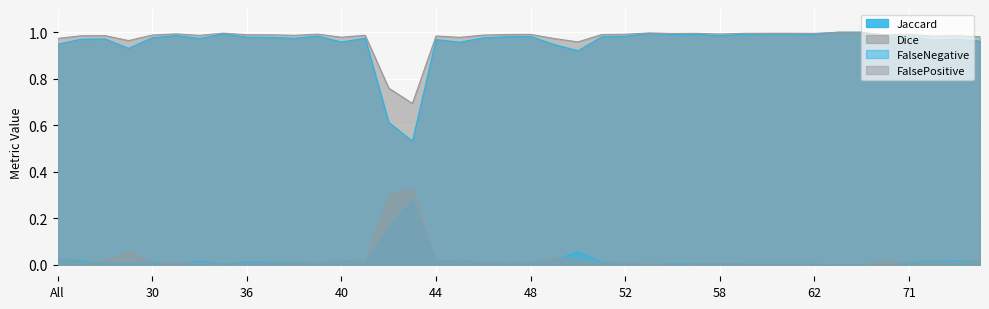

The Dice series shows 1.6 at 59. True or false?

False